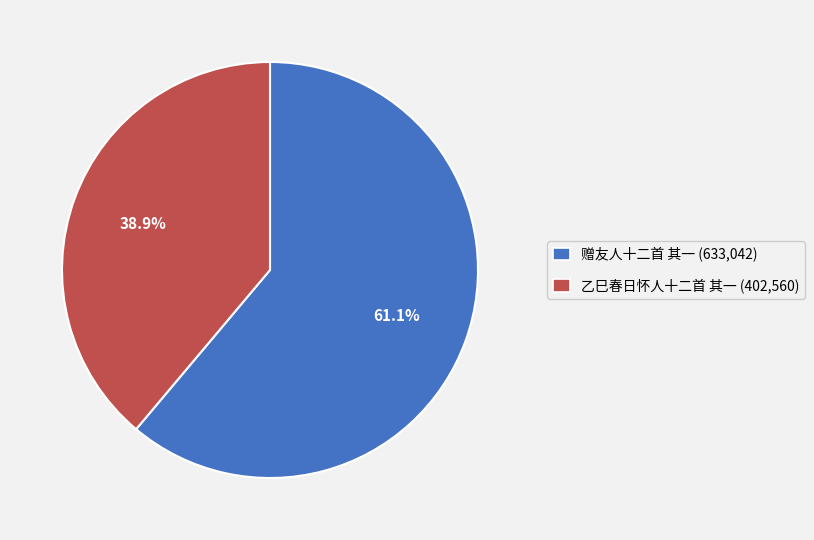

Approximately how many times larger is the value at 乙巳春日怀人十二首 其一 compared to 赠友人十二首 其一?

0.6